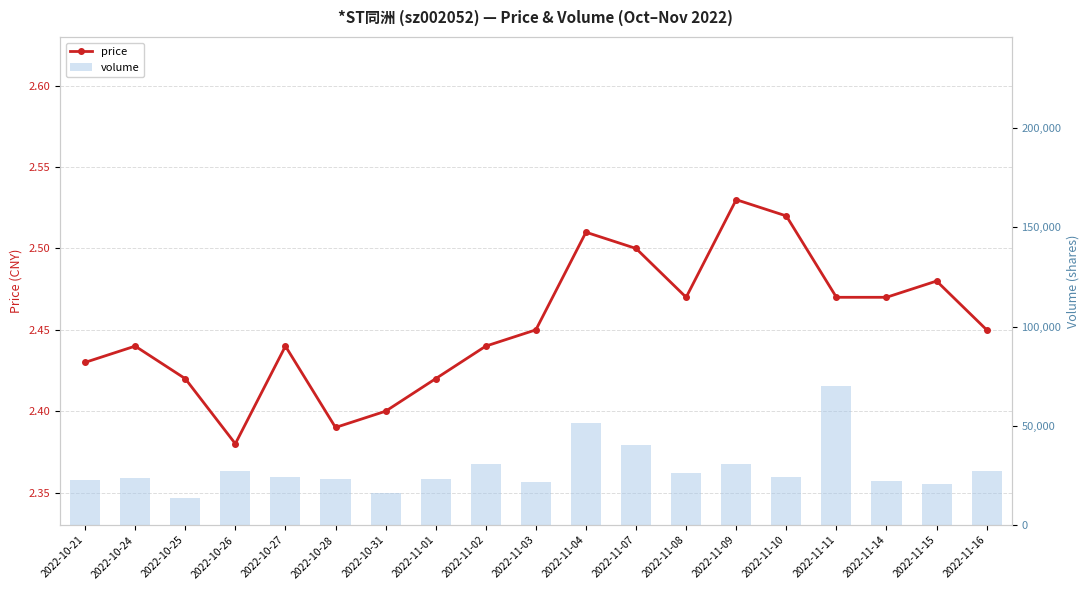

Is it true that price equals 2.5 at 2022-11-09?

True